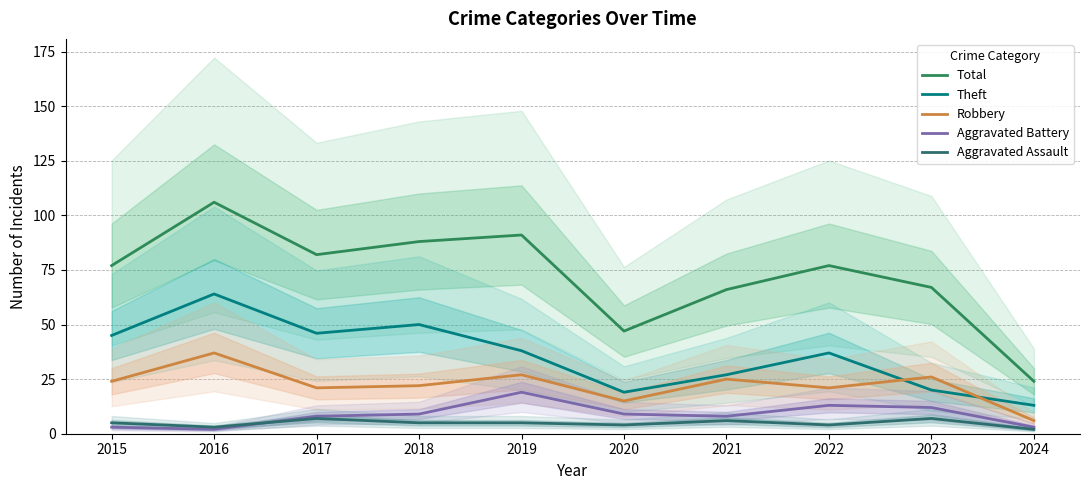

Where is the first local minimum for Aggravated Assault?

2016